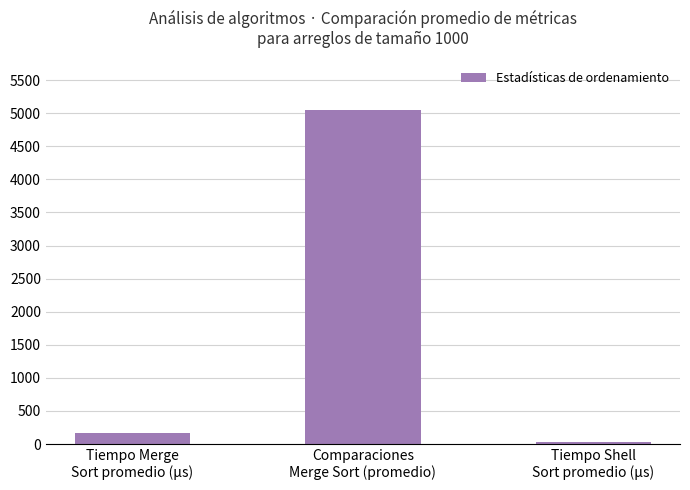

Does the chart contain stacked bars?

No